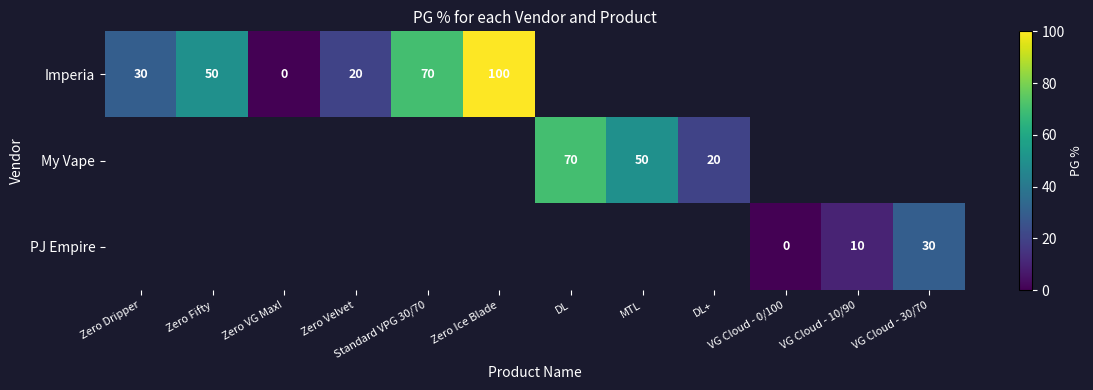

Is it true that My Vape equals 70 at DL?

True